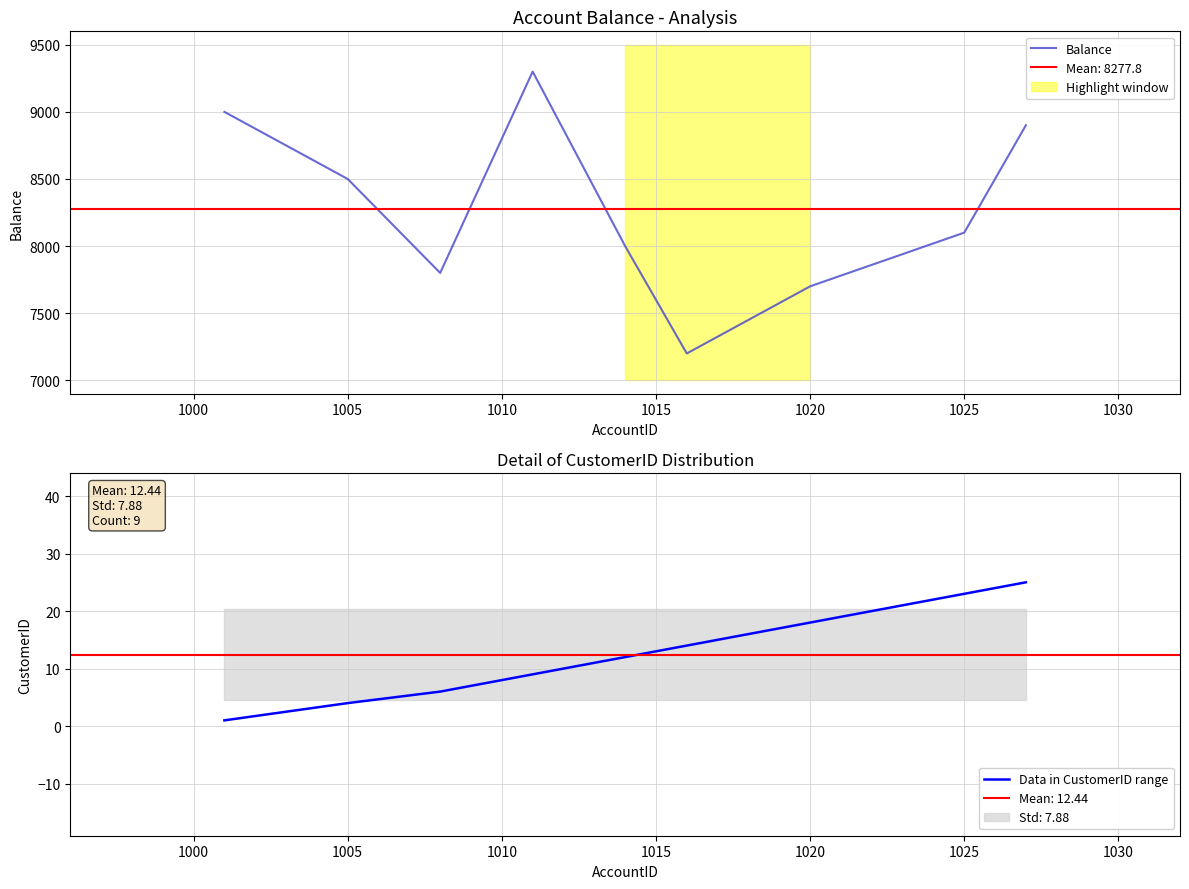

True or false: Data in CustomerID range and Balance intersect in this chart.

False